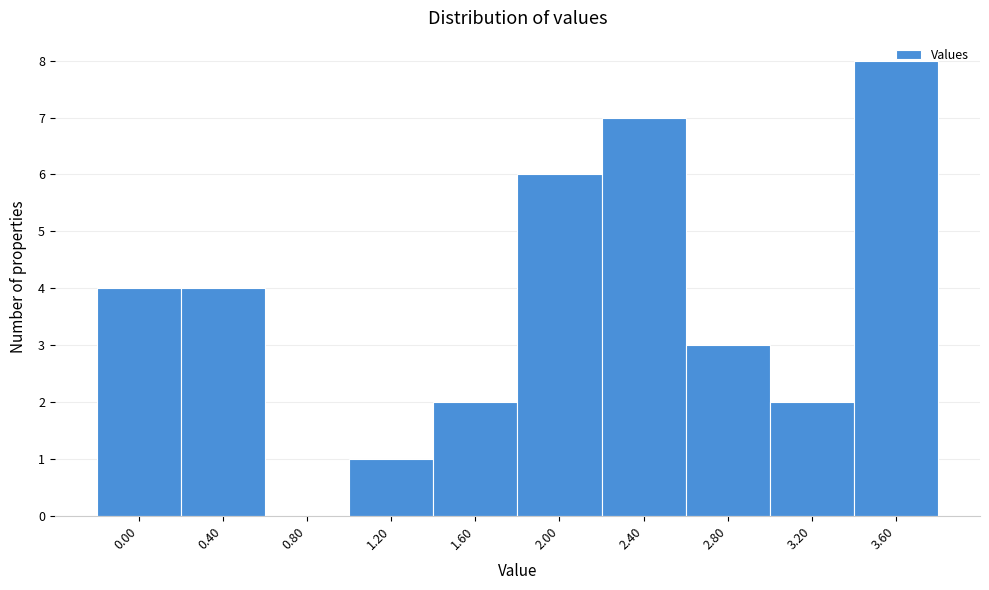

What is the ratio of the value at 0.40 to the value at 3.20?

2.0